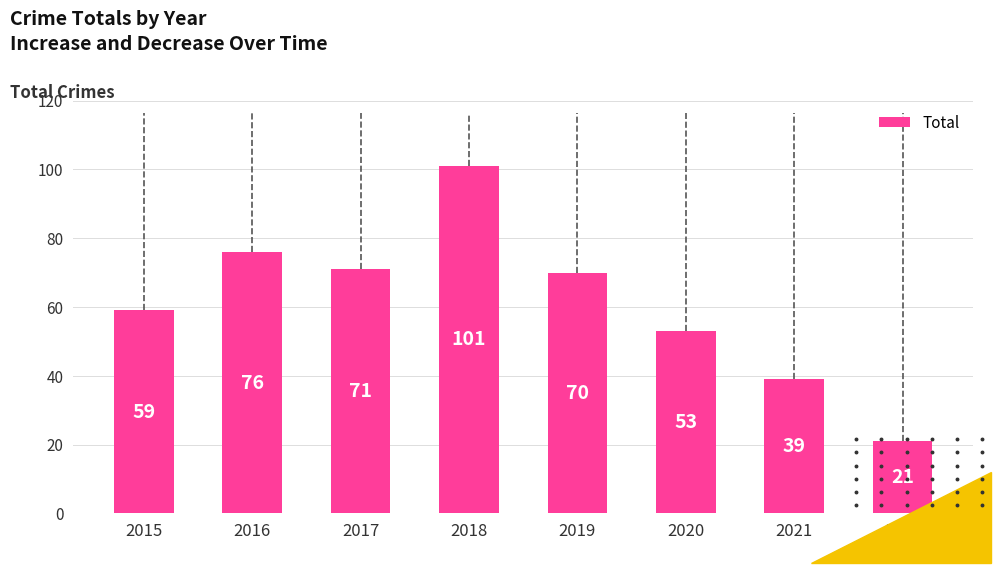

How many data points are less than 70?

4